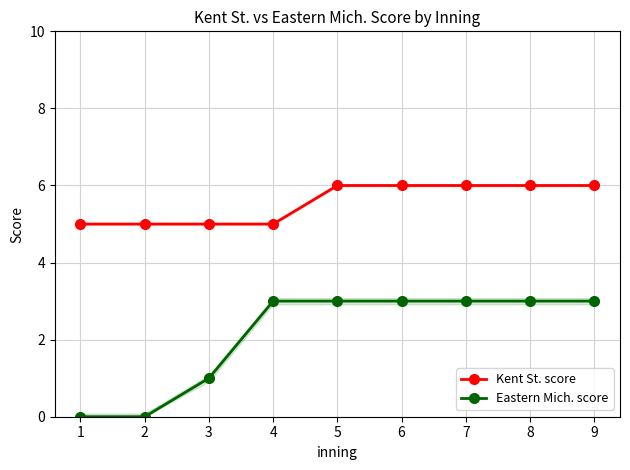

How many lines are shown in the chart?

2